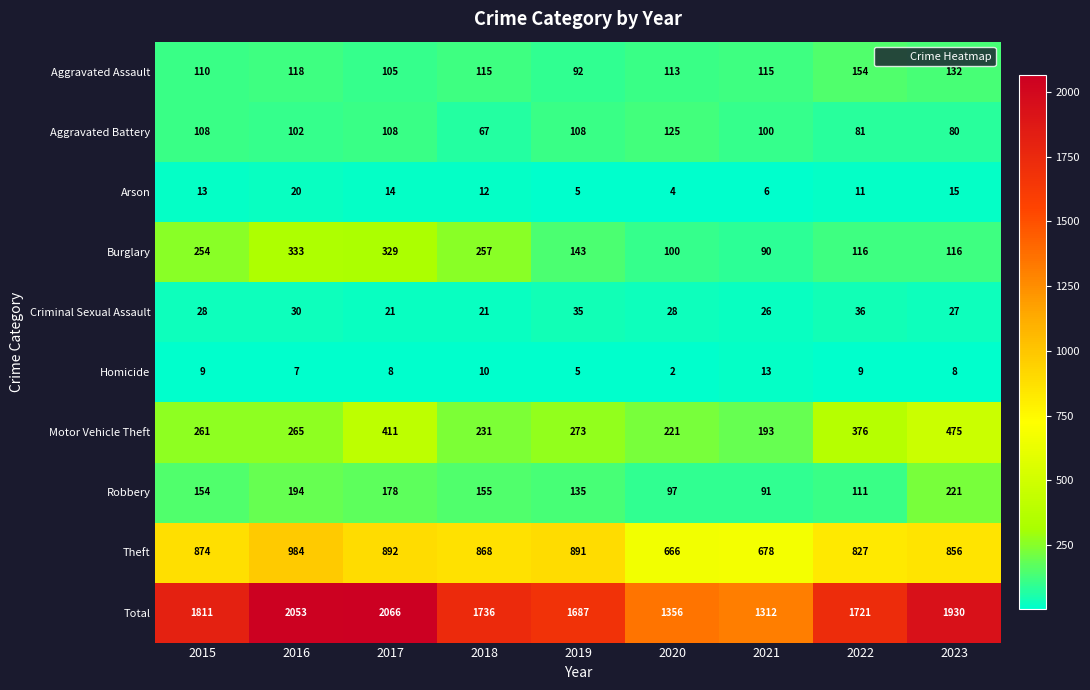

Read the Robbery value at 2017, to the nearest 5.

180